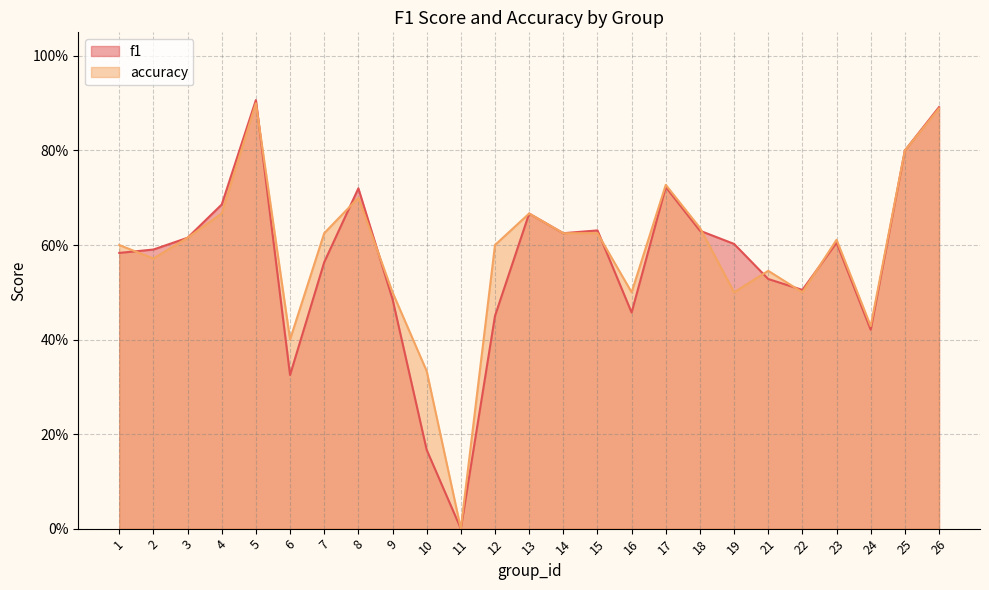

Reading left to right, transcribe all the data shown in this chart.

f1: 1=0.6	2=0.6	3=0.6	4=0.7	5=0.9	6=0.3	7=0.6	8=0.7	9=0.5	10=0.2	11=0.0	12=0.5	13=0.7	14=0.6	15=0.6	16=0.5	17=0.7	18=0.6	19=0.6	21=0.5	22=0.5	23=0.6	24=0.4	25=0.8	26=0.9
accuracy: 1=0.6	2=0.6	3=0.6	4=0.7	5=0.9	6=0.4	7=0.6	8=0.7	9=0.5	10=0.3	11=0.0	12=0.6	13=0.7	14=0.6	15=0.6	16=0.5	17=0.7	18=0.6	19=0.5	21=0.5	22=0.5	23=0.6	24=0.4	25=0.8	26=0.9